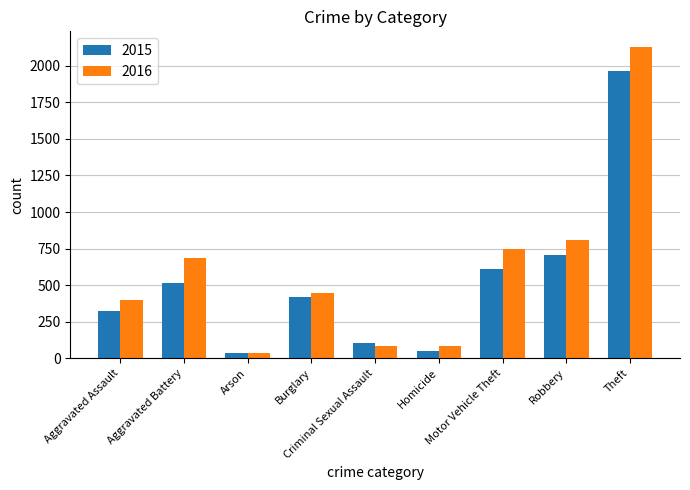

Which series has the largest total across all categories?

2016